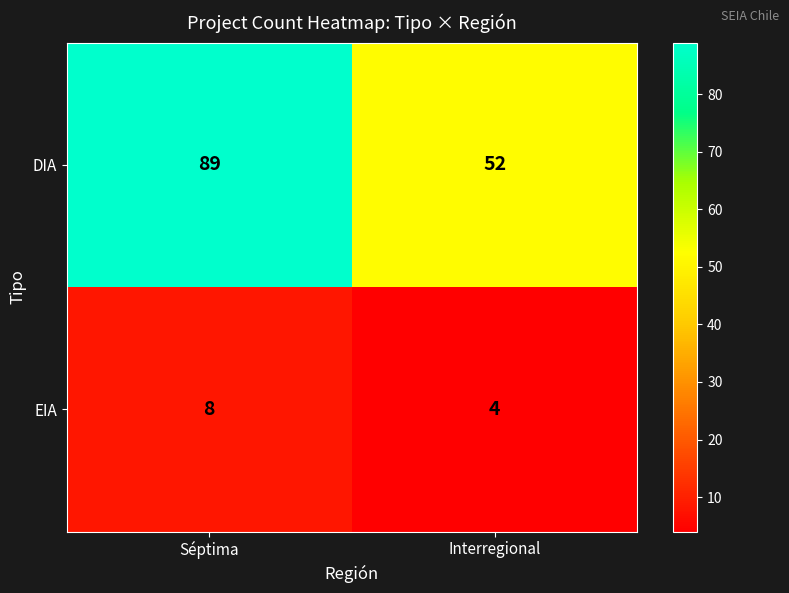

List the series in order of their overall mean, highest first.

DIA, EIA